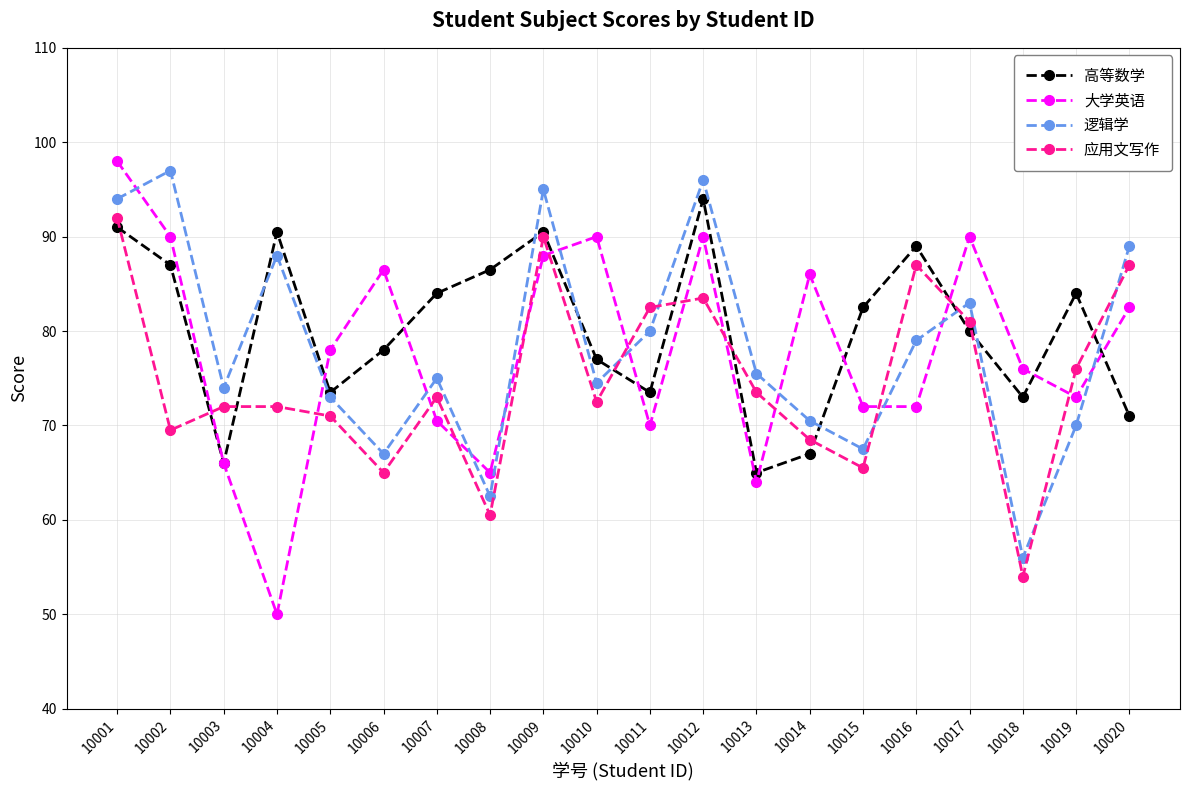

What is the greatest value displayed?

98.0